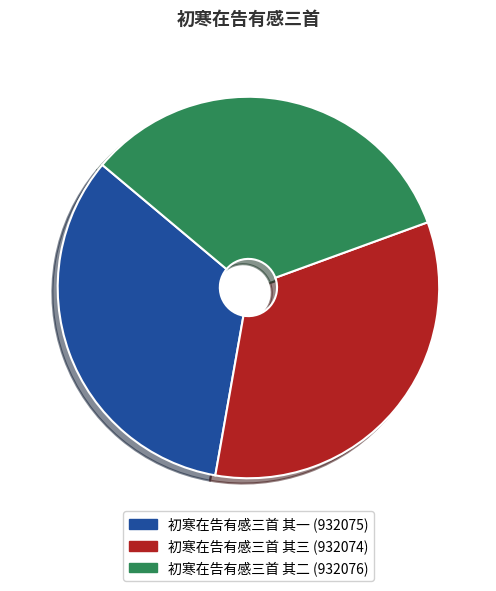

Does 初寒在告有感三首 其三 account for over 50% of the chart?

No